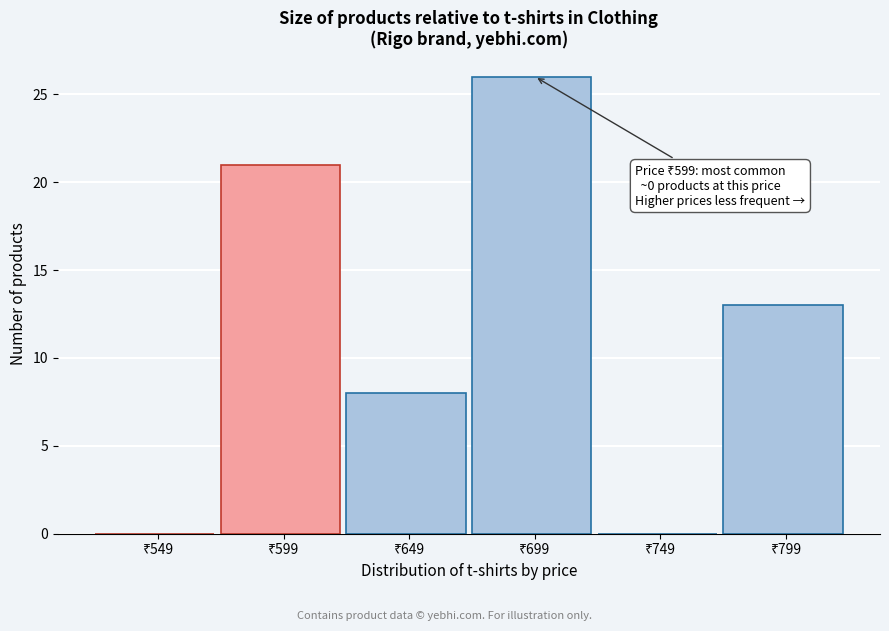

What is the maximum value shown in the chart?

26